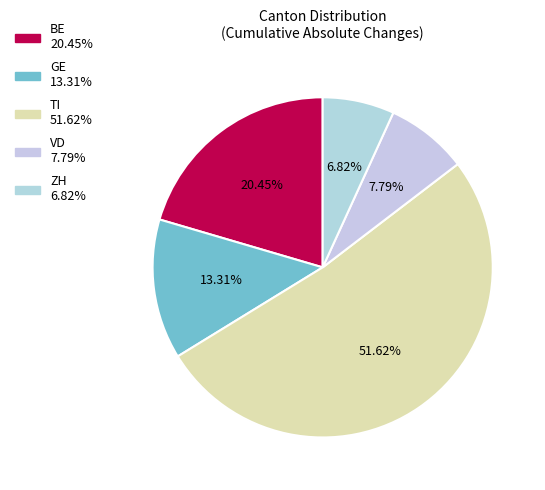

To the nearest percent, what is the difference between the largest and smallest slice percentages?

45%